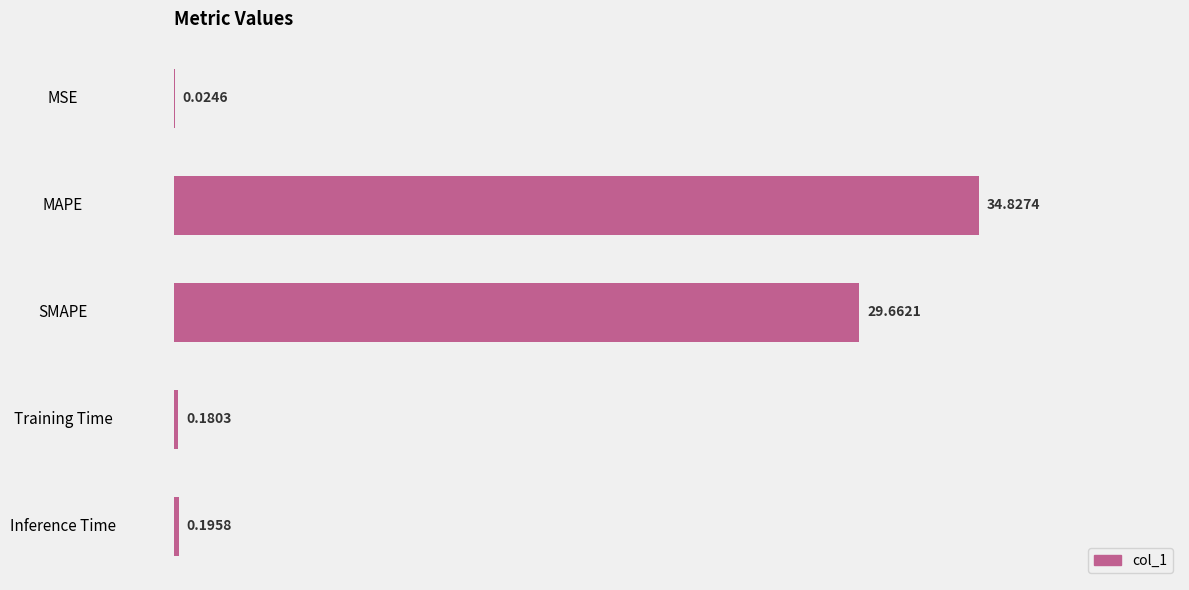

What is the sum of the values at MSE and SMAPE?

29.7